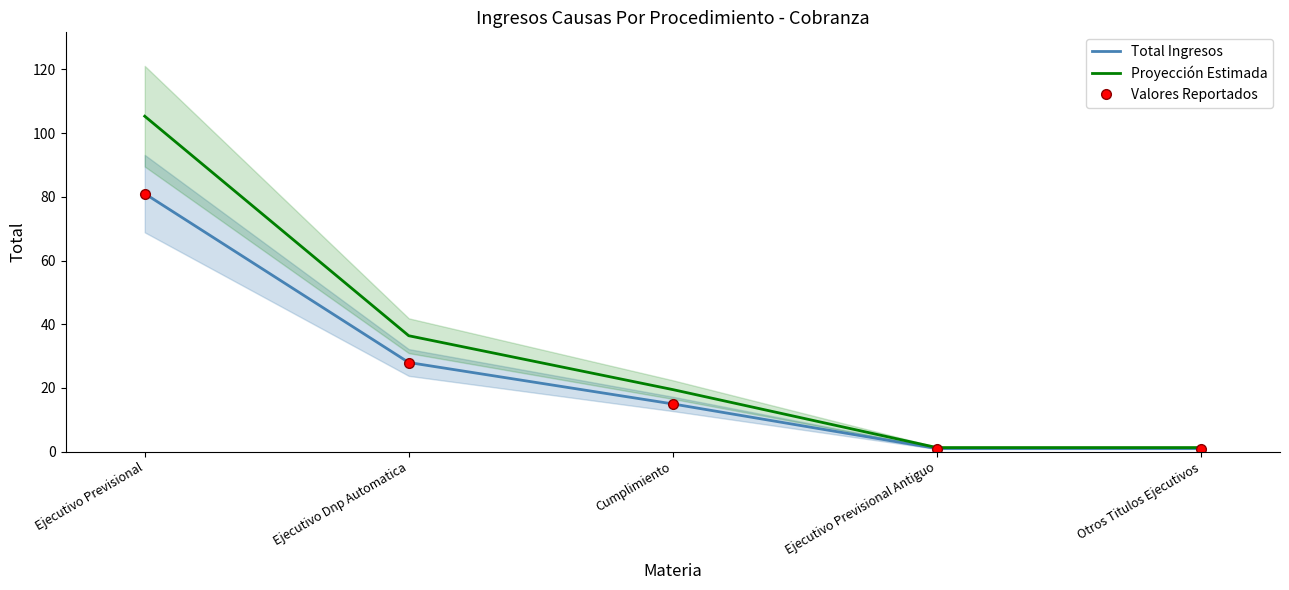

List the series in order of their peak value, lowest first.

Total Ingresos, Valores Reportados, Proyección Estimada